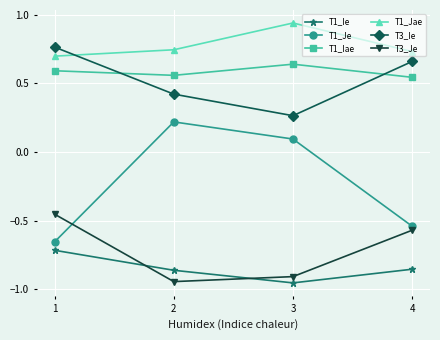

Which series has the largest total across all categories?

T1_Jae